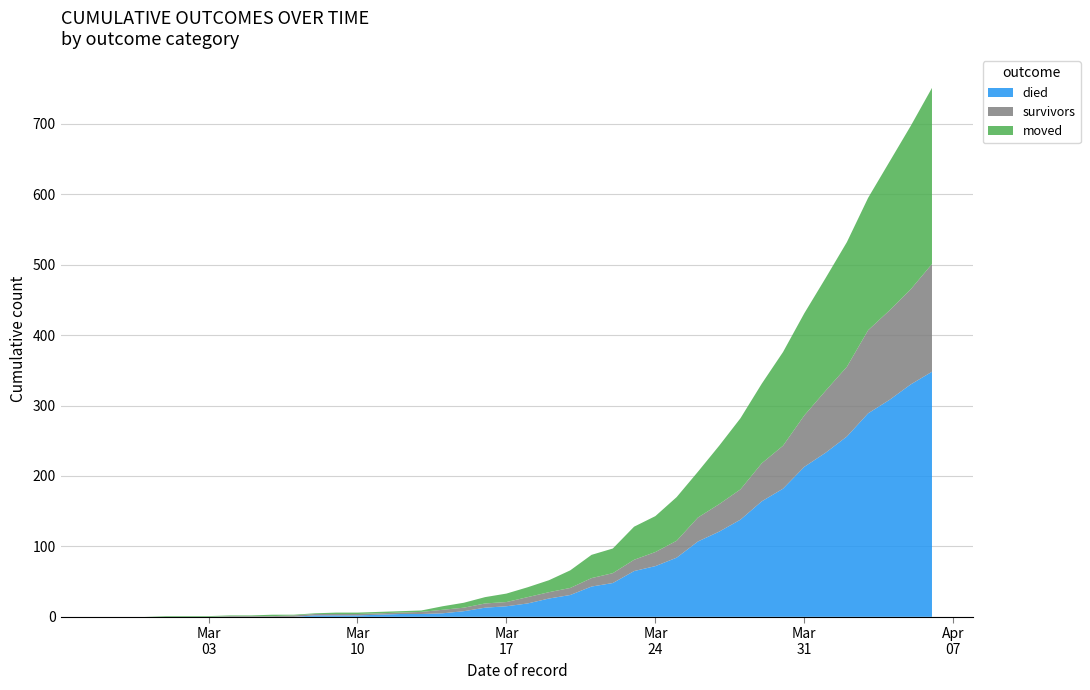

Reading right to left, transcribe all the data shown in this chart.

died: 2020-04-06=348	2020-04-05=330	2020-04-04=308	2020-04-03=289	2020-04-02=256	2020-04-01=233	2020-03-31=213	2020-03-30=182	2020-03-29=164	2020-03-28=138	2020-03-27=121	2020-03-26=107	2020-03-25=84	2020-03-24=72	2020-03-23=65	2020-03-22=48	2020-03-21=43	2020-03-20=31	2020-03-19=26	2020-03-18=19	2020-03-17=15	2020-03-16=13	2020-03-15=8	2020-03-14=5	2020-03-13=4	2020-03-12=4	2020-03-11=3	2020-03-10=2	2020-03-09=2	2020-03-08=2	2020-03-07=0	2020-03-06=0	2020-03-05=0	2020-03-04=0	2020-03-03=0	2020-03-02=0	2020-03-01=0	2020-02-29=0	2020-02-28=0	2020-02-27=0
survivors: 2020-04-06=153	2020-04-05=135	2020-04-04=127	2020-04-03=118	2020-04-02=99	2020-04-01=88	2020-03-31=73	2020-03-30=61	2020-03-29=54	2020-03-28=43	2020-03-27=39	2020-03-26=34	2020-03-25=24	2020-03-24=20	2020-03-23=16	2020-03-22=14	2020-03-21=12	2020-03-20=10	2020-03-19=9	2020-03-18=9	2020-03-17=6	2020-03-16=6	2020-03-15=5	2020-03-14=5	2020-03-13=3	2020-03-12=2	2020-03-11=2	2020-03-10=2	2020-03-09=2	2020-03-08=2	2020-03-07=2	2020-03-06=1	2020-03-05=1	2020-03-04=1	2020-03-03=0	2020-03-02=0	2020-03-01=0	2020-02-29=0	2020-02-28=0	2020-02-27=0
moved: 2020-04-06=250	2020-04-05=232	2020-04-04=211	2020-04-03=188	2020-04-02=177	2020-04-01=160	2020-03-31=145	2020-03-30=133	2020-03-29=113	2020-03-28=101	2020-03-27=83	2020-03-26=65	2020-03-25=62	2020-03-24=51	2020-03-23=47	2020-03-22=35	2020-03-21=33	2020-03-20=25	2020-03-19=17	2020-03-18=14	2020-03-17=12	2020-03-16=9	2020-03-15=7	2020-03-14=5	2020-03-13=2	2020-03-12=2	2020-03-11=2	2020-03-10=2	2020-03-09=2	2020-03-08=1	2020-03-07=1	2020-03-06=2	2020-03-05=1	2020-03-04=1	2020-03-03=1	2020-03-02=1	2020-03-01=1	2020-02-29=0	2020-02-28=0	2020-02-27=0